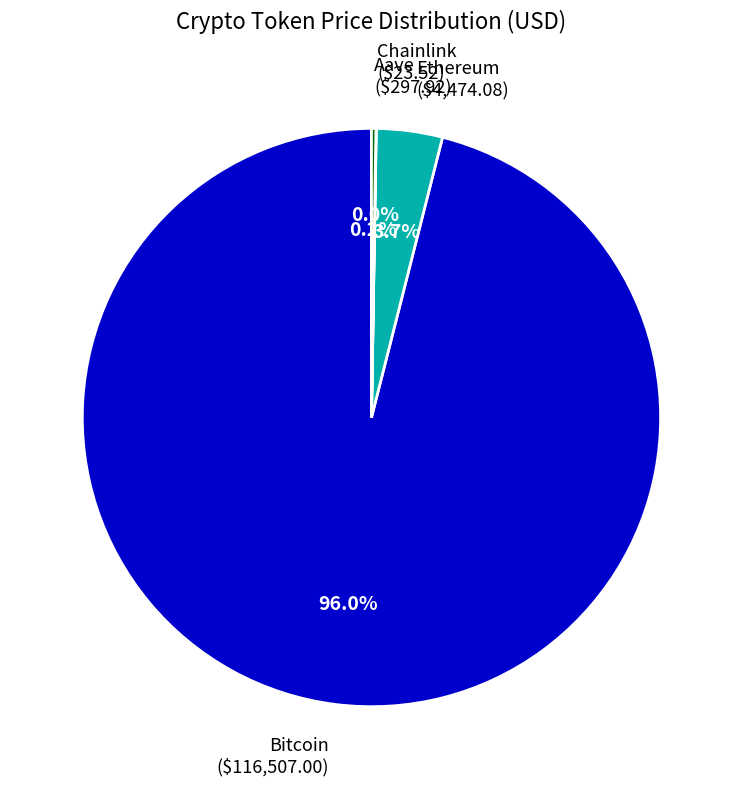

Does Bitcoin ($116,507.00) account for over 50% of the chart?

Yes